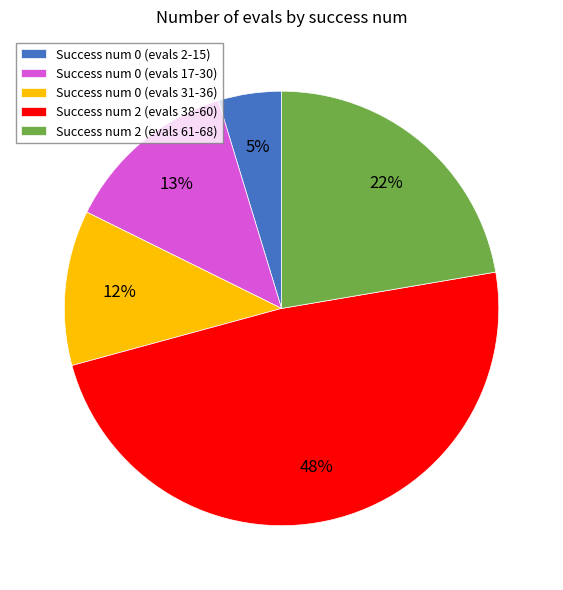

What percentage is the Success num 0 (evals 2-15) slice, to the nearest percent?

5%